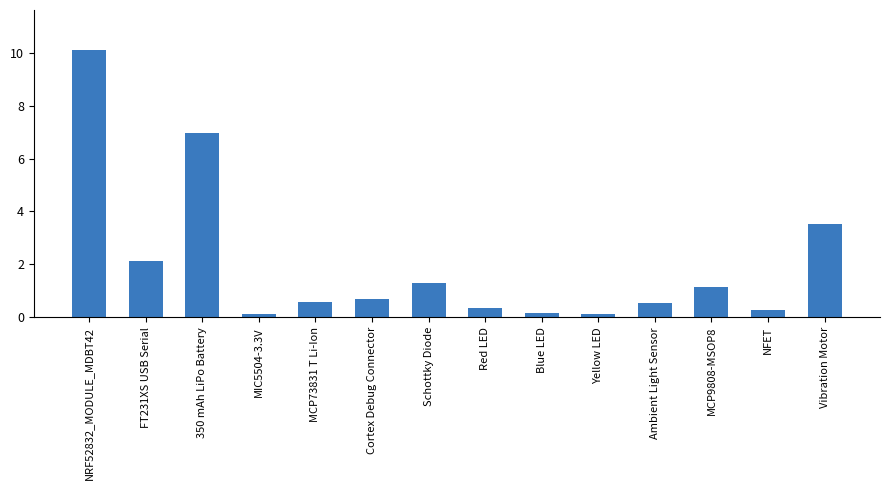

Is it true that the value at 350 mAh LiPo Battery is 7.0?

True